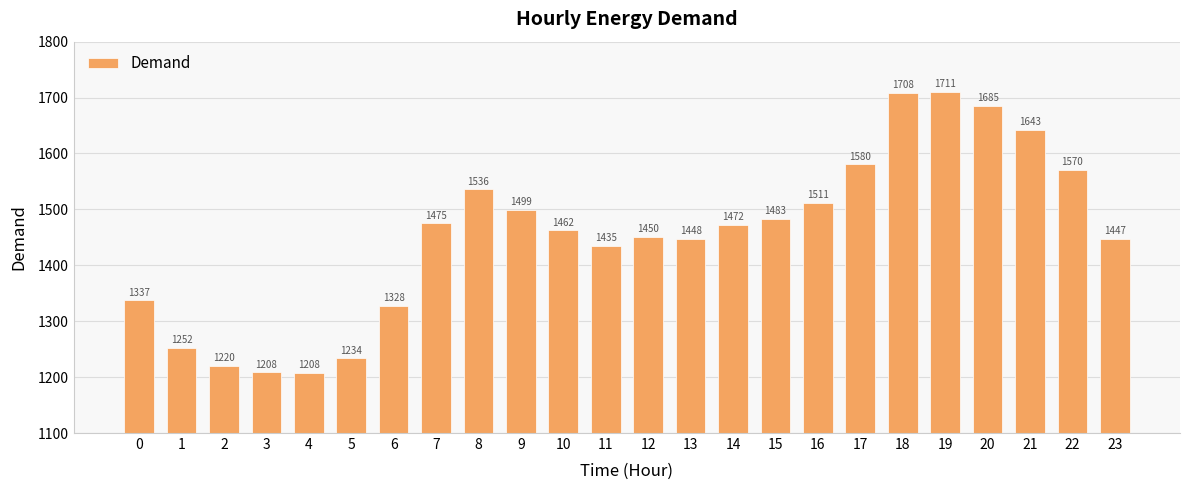

What is the value of the 18th bar from the left?

1580.4